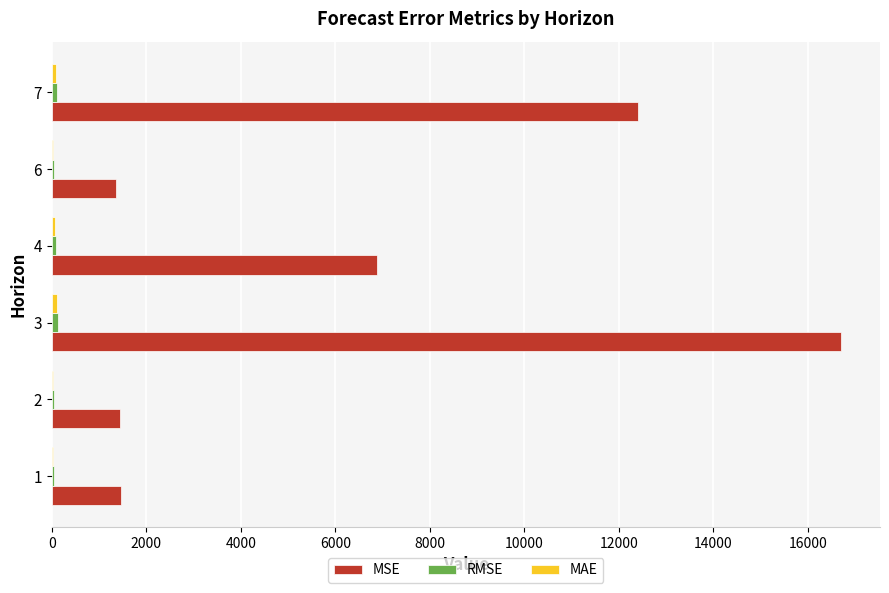

What is the maximum value for MSE?

16694.8